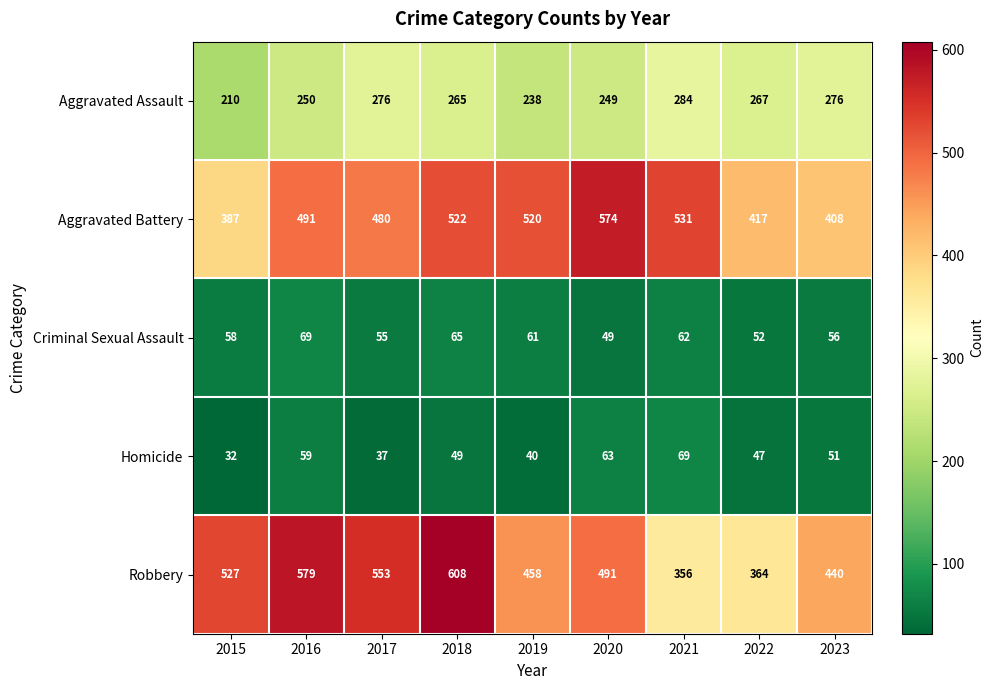

Rank the series at 2021 from highest to lowest value.

Aggravated Battery, Robbery, Aggravated Assault, Homicide, Criminal Sexual Assault